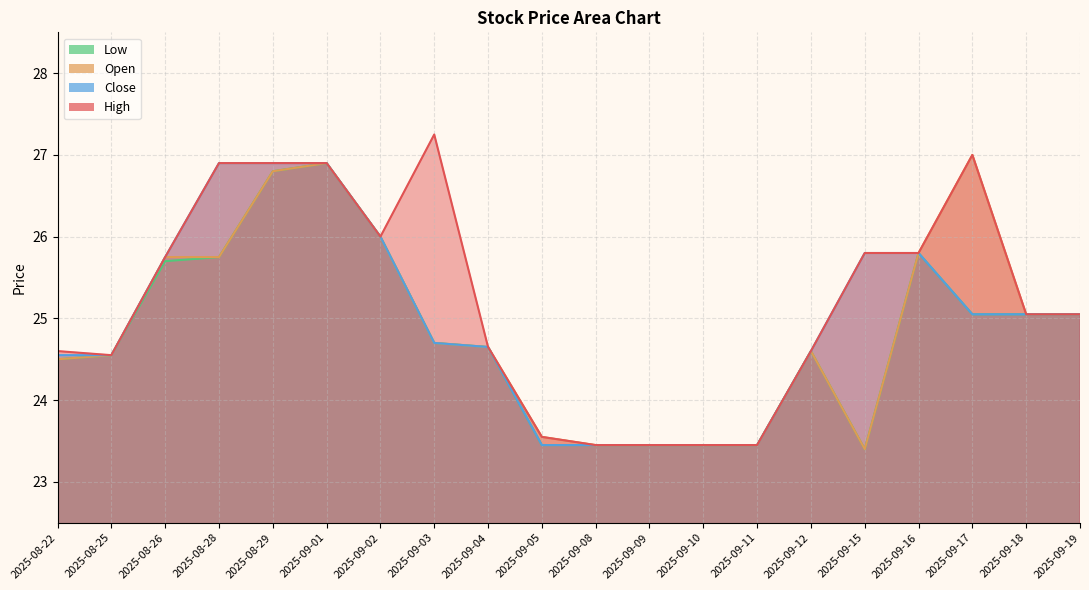

True or false: Close has a value of 23.5 at 2025-09-05.

True